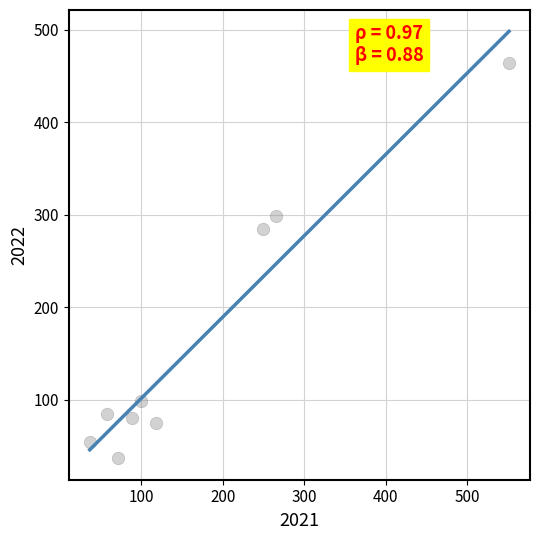

What Y value in the scatter plot is closest to 250?

284.0